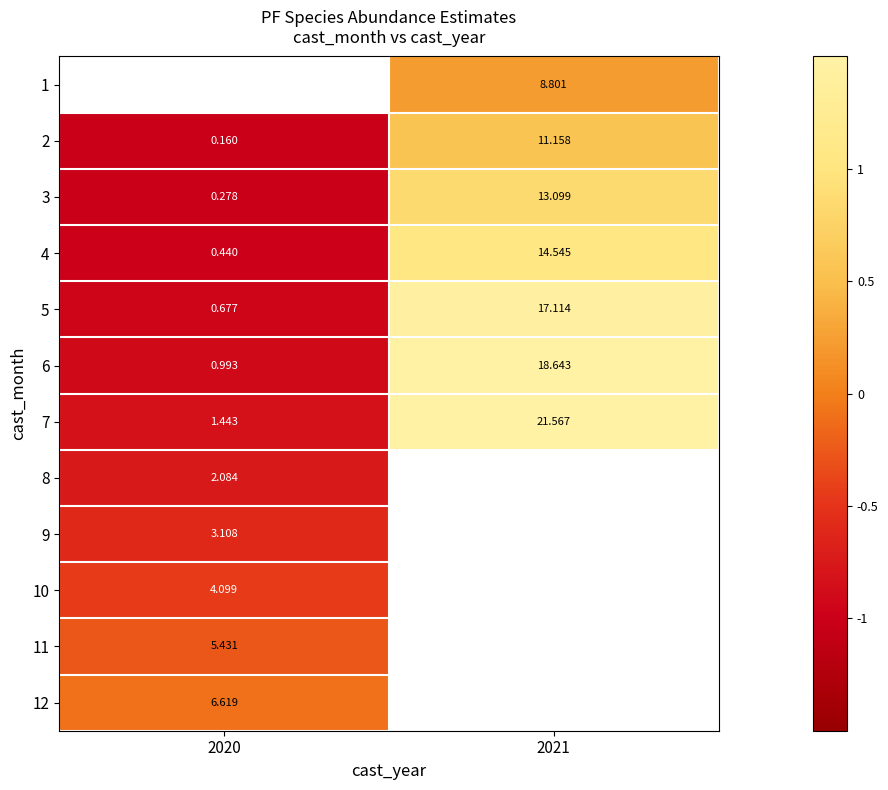

Is the value of 9 at 2020 greater than the value of 12 at 2020?

No